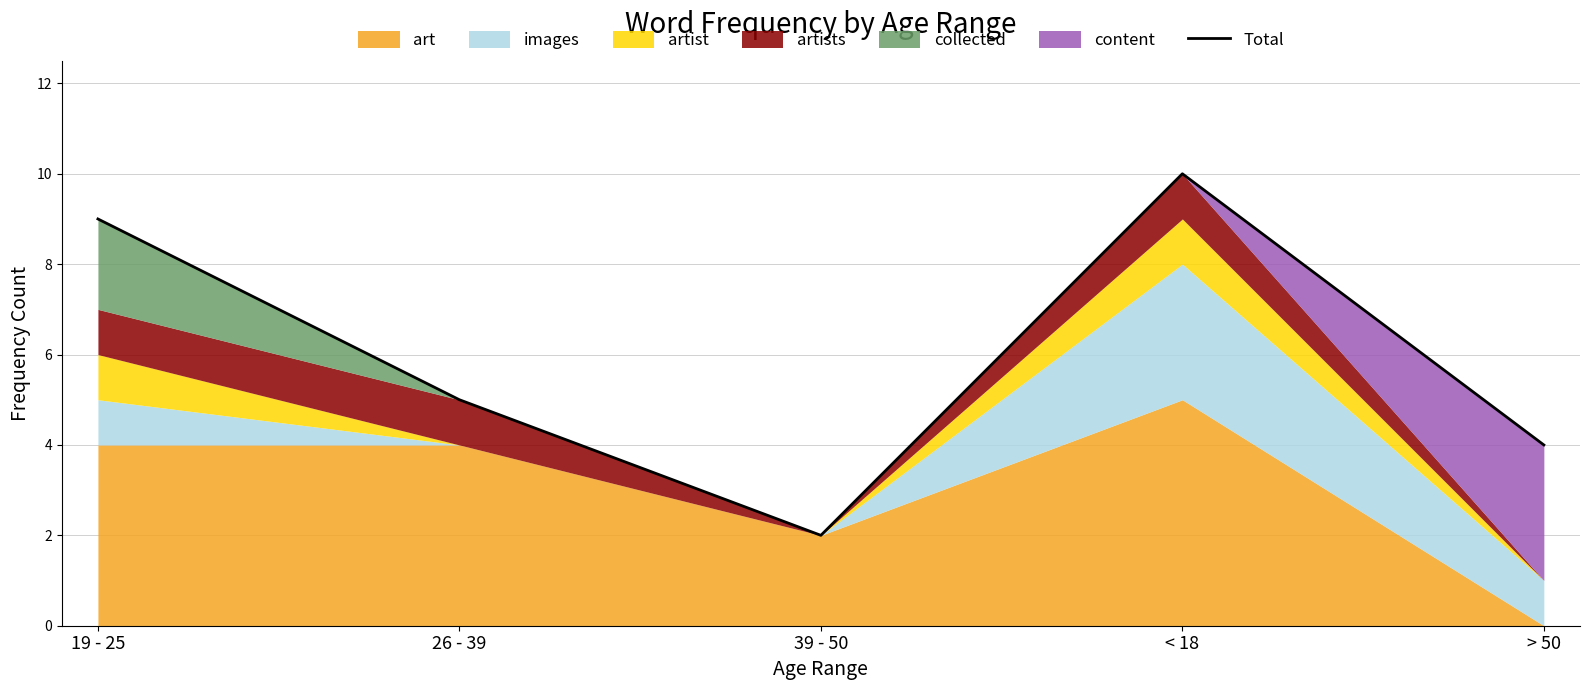

What is the difference between the maximum and minimum values?

8